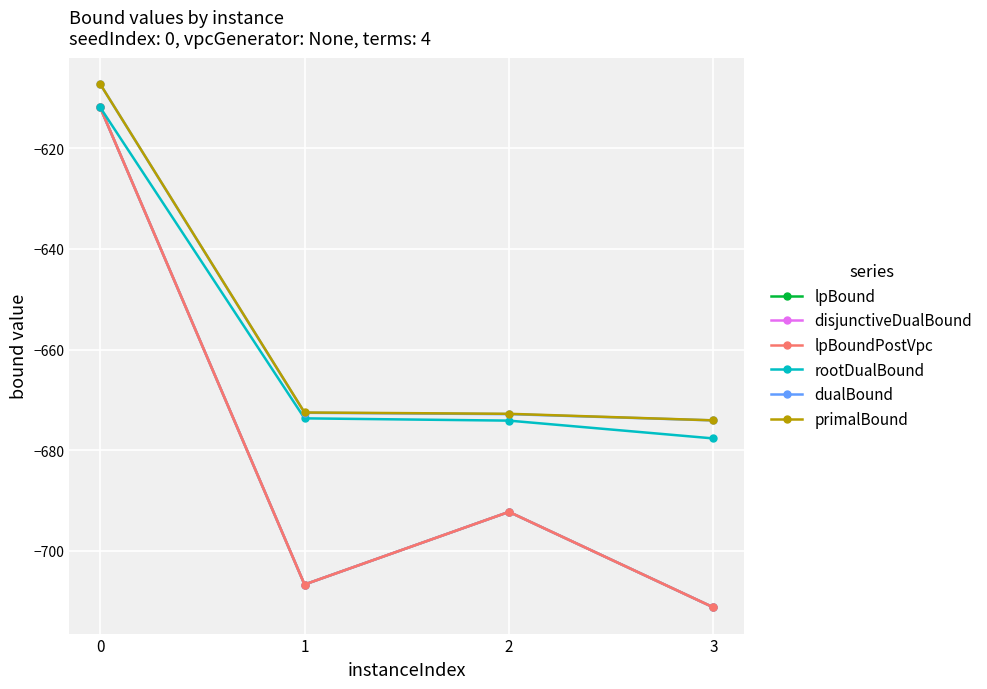

Is this an area chart (filled region under the line)?

No